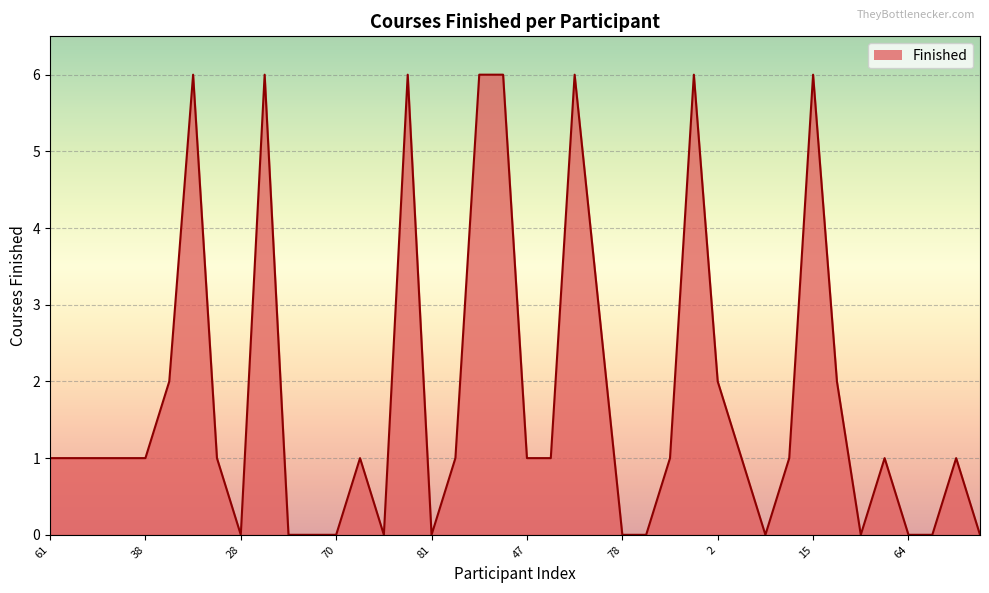

Reading left to right, transcribe all the data shown in this chart.

1	1	1	1	1	2	6	1	0	6	0	0	0	1	0	6	0	1	6	6	1	1	6	3	0	0	1	6	2	1	0	1	6	2	0	1	0	0	1	0